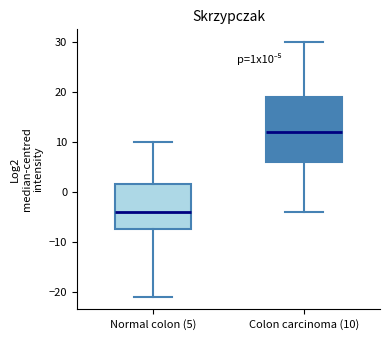

Comparing the boxes themselves (not the whiskers), which one is the tallest?

Colon carcinoma (10)